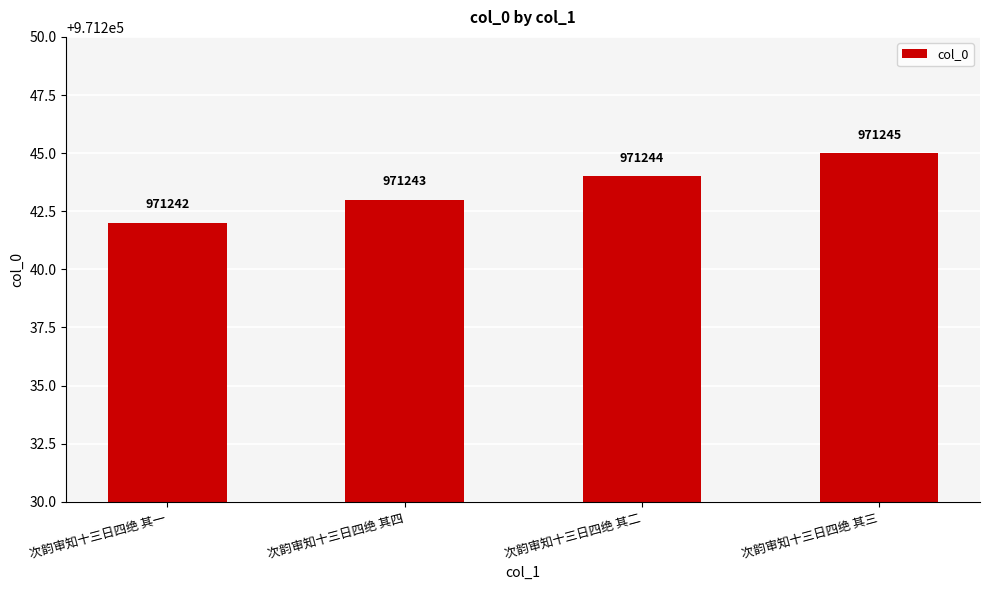

What is the label of the 3rd bar from the left?

次韵审知十三日四绝 其二